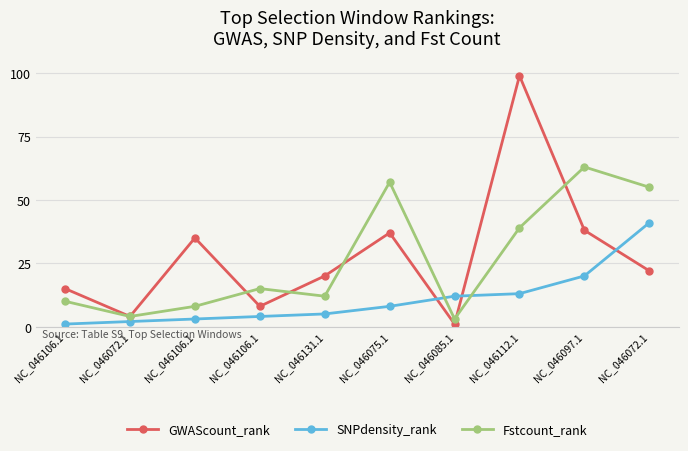

Count the number of categories in the chart.

10